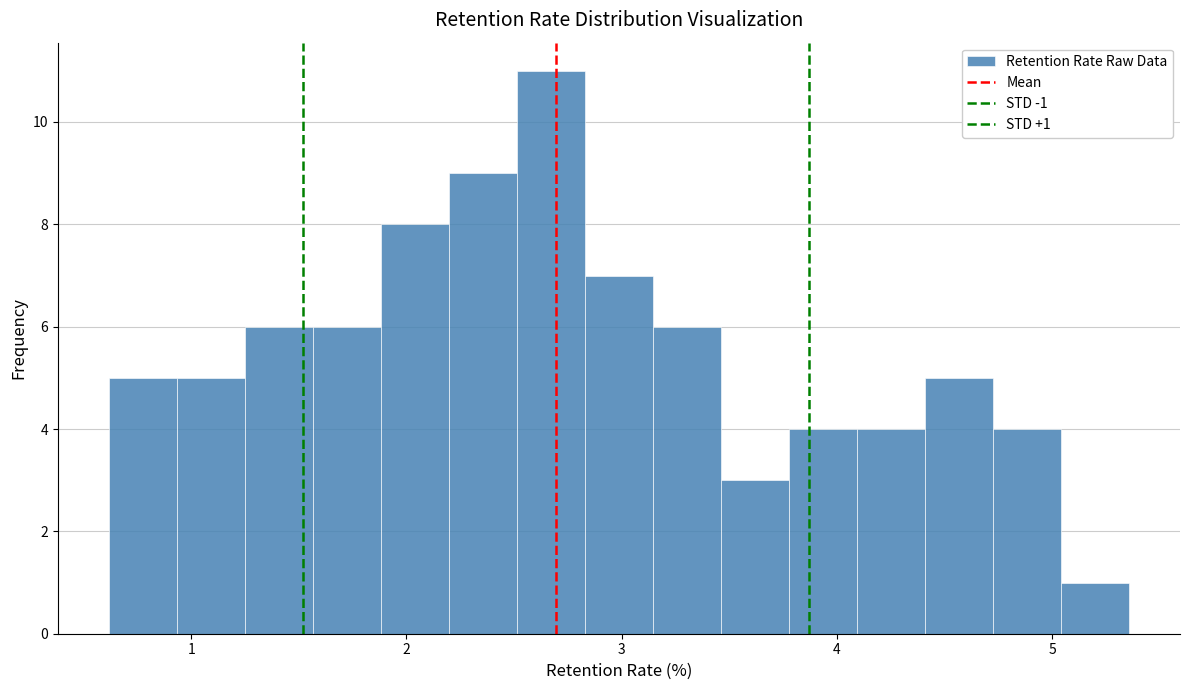

Around what value on the x-axis is the tallest bar? Give the approximate position of its centre, as read against the axis.

2.7